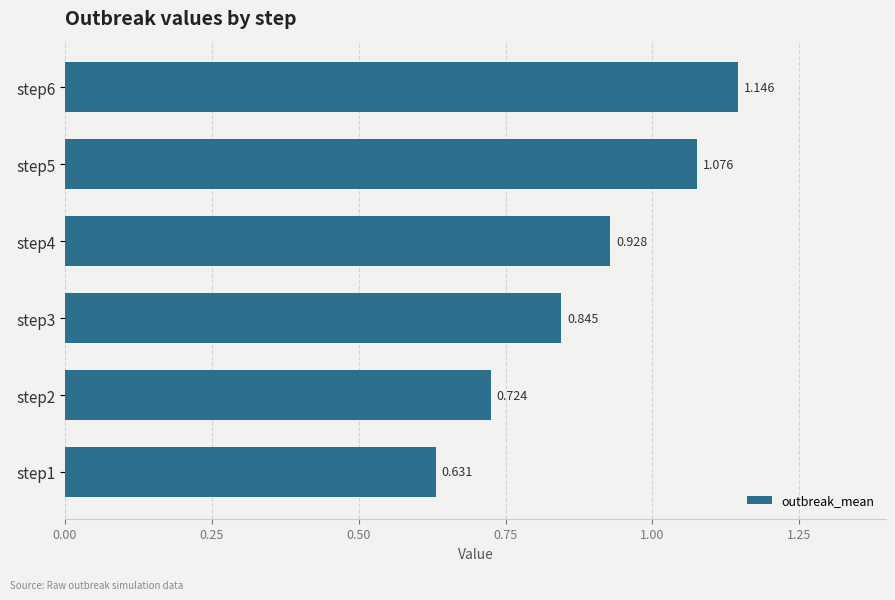

Which category has the highest value across all series?

step6